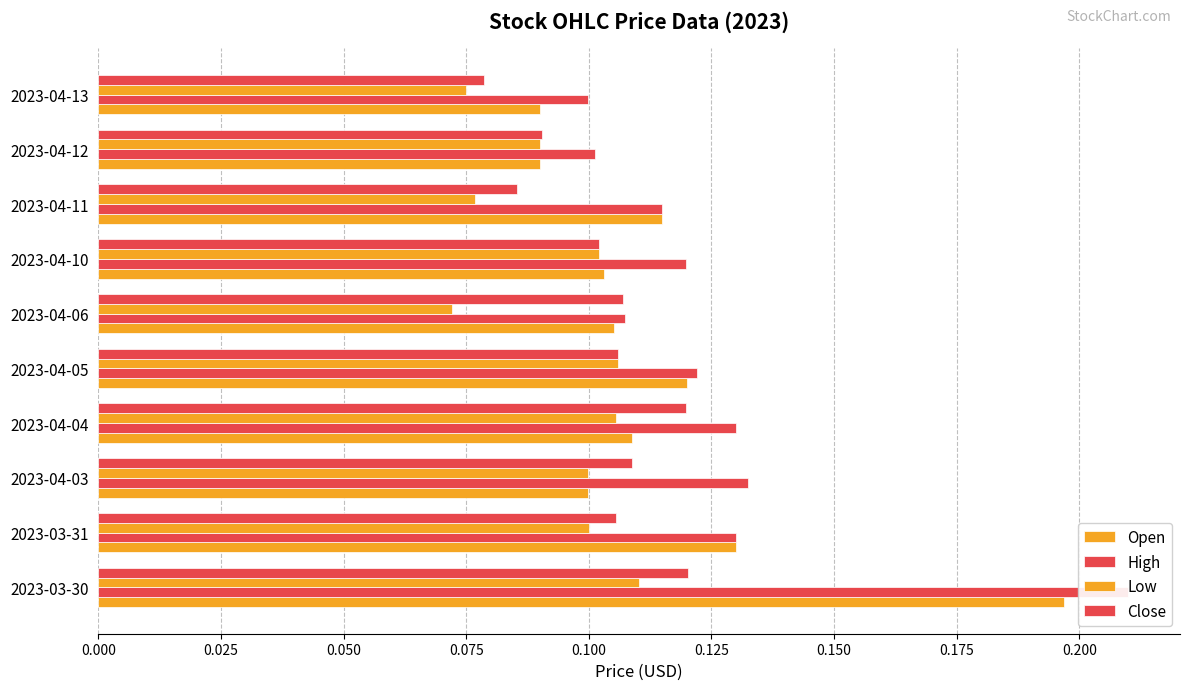

Which series has the largest range (max minus min)?

High